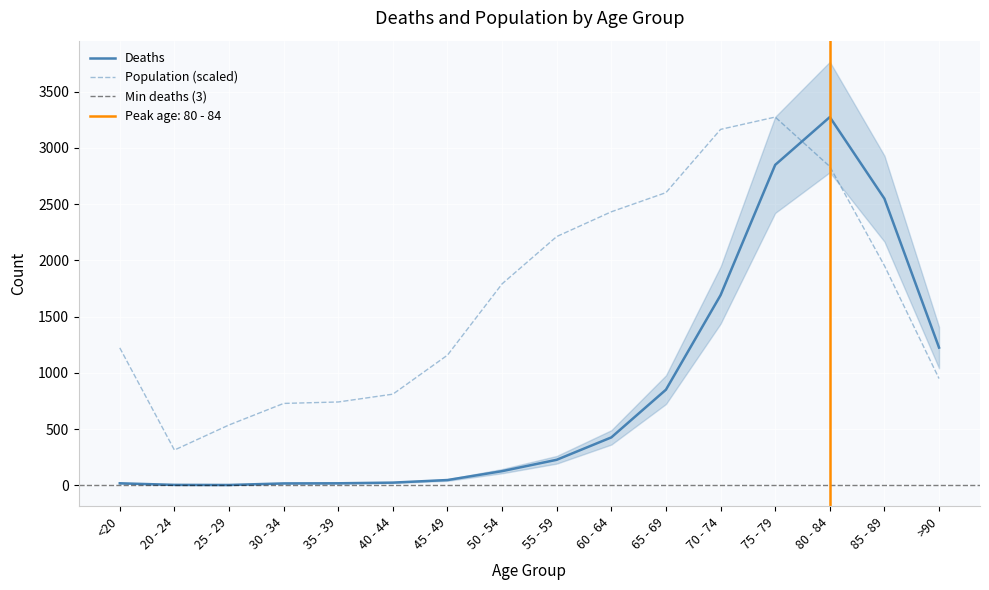

Where is the first local maximum for Deaths?

80 - 84